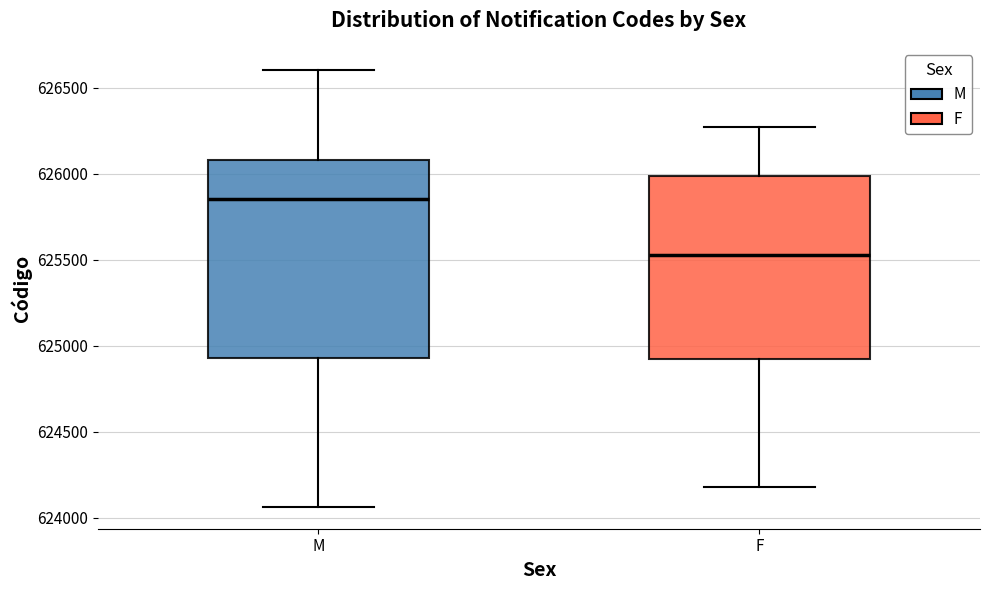

Comparing the boxes themselves (not the whiskers), which one is the tallest?

M